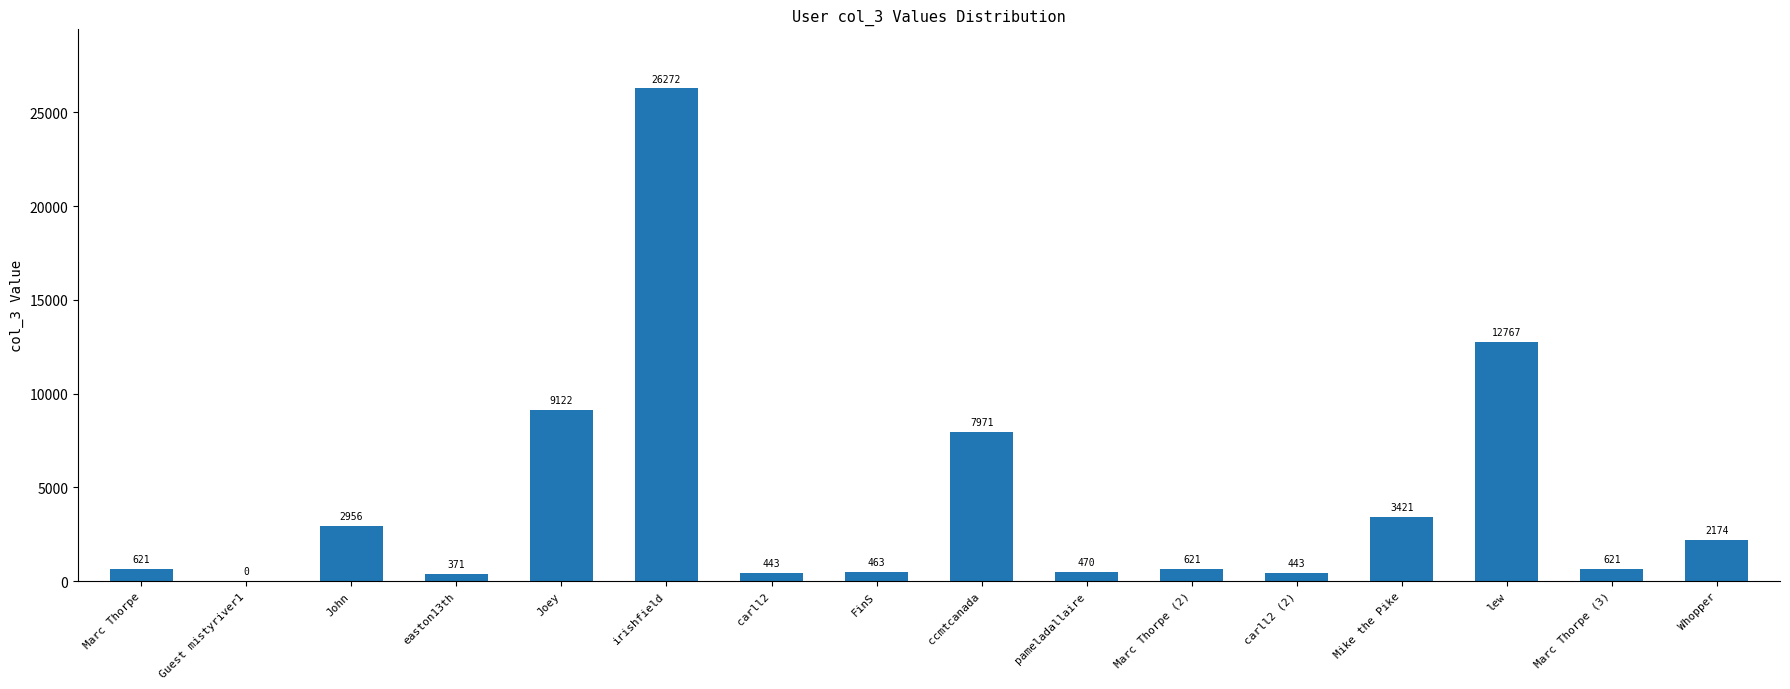

What is the sum of the values at FinS and Whopper?

2637